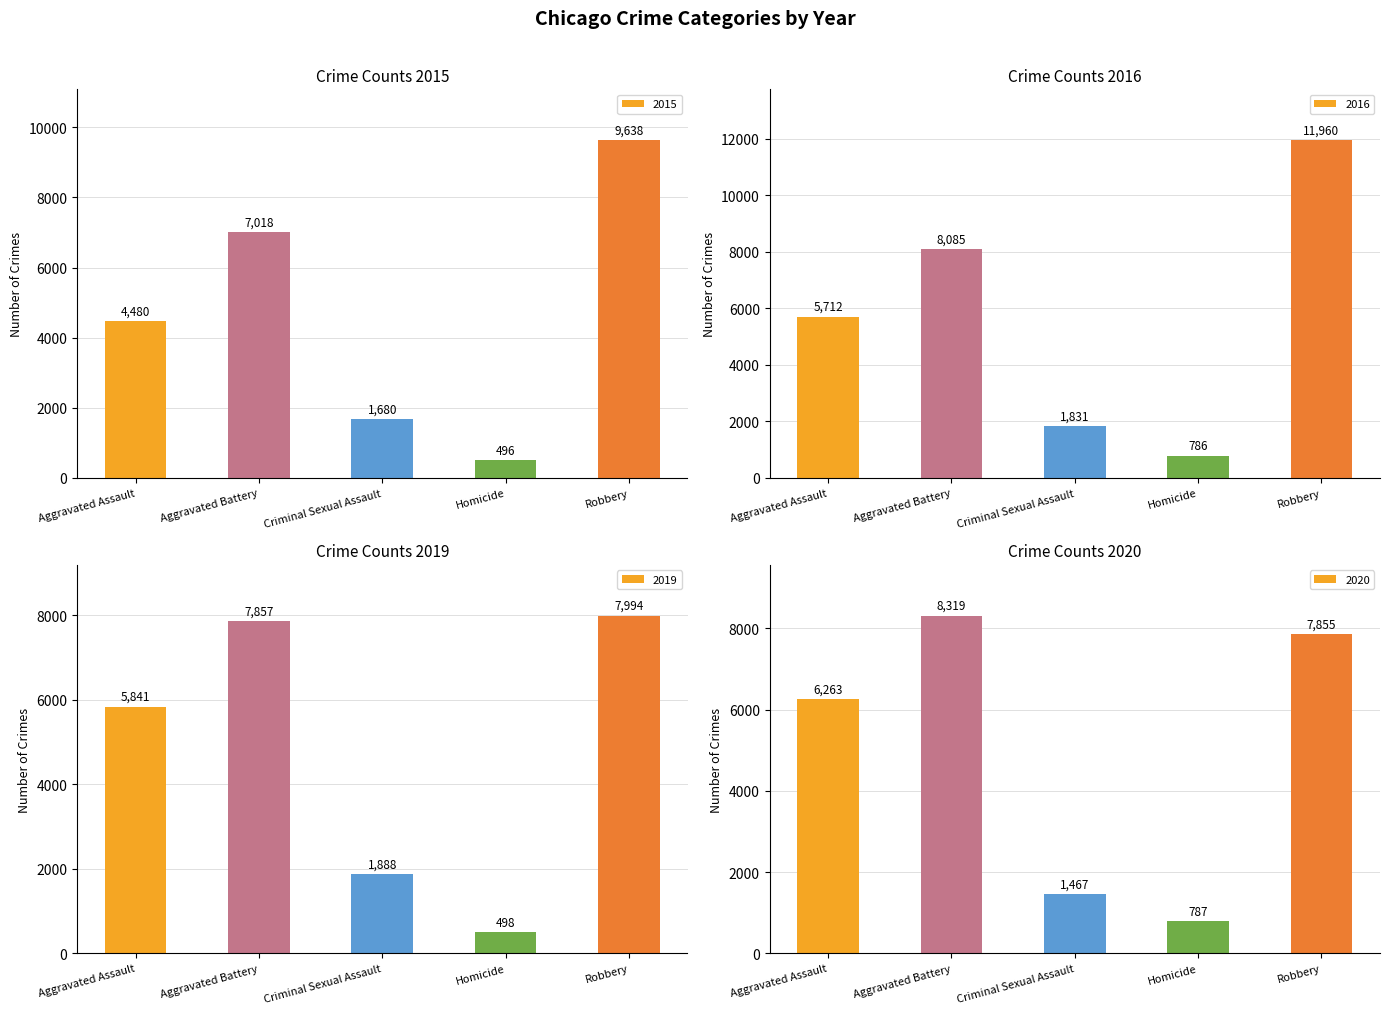

Where does the 2016 series first go above 5712?

Aggravated Battery